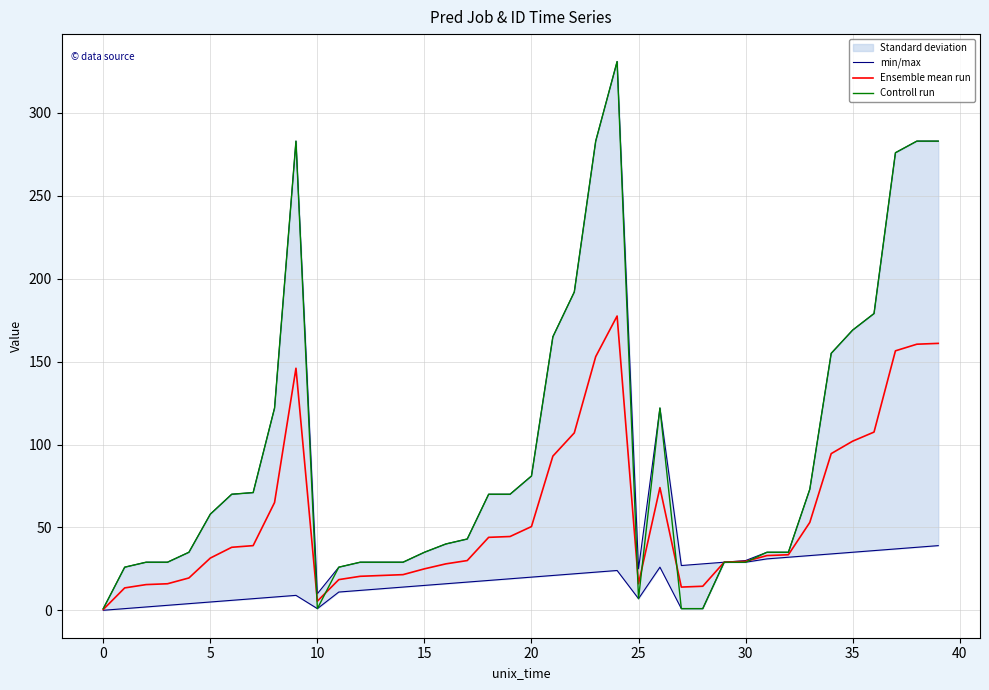

What is the average value of the min/max series?

97.7